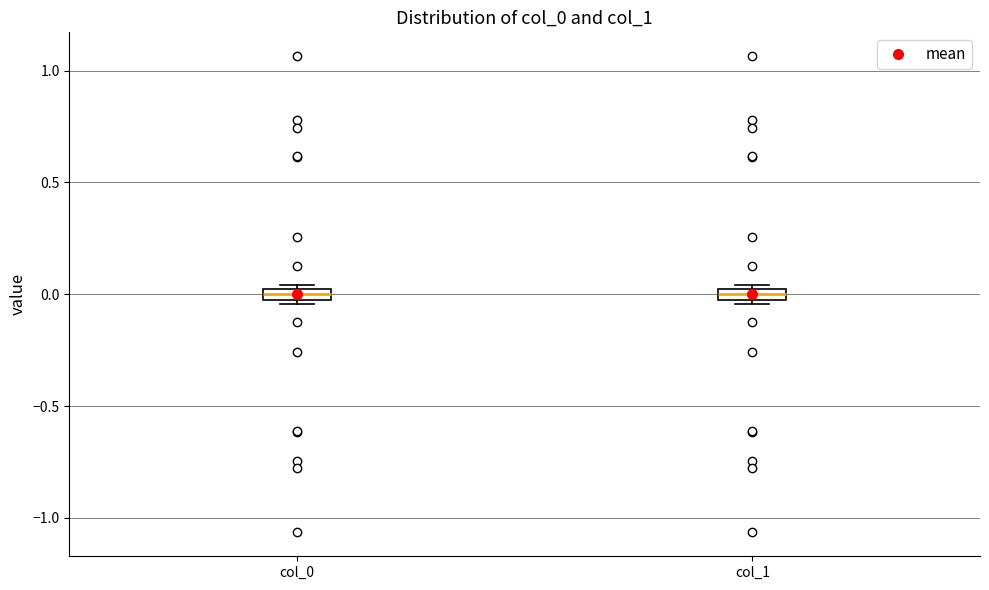

Where does the median line of the box for col_1 sit on the y-axis? The values are not printed on the chart, so give them approximately, as read against the axis.

0.00